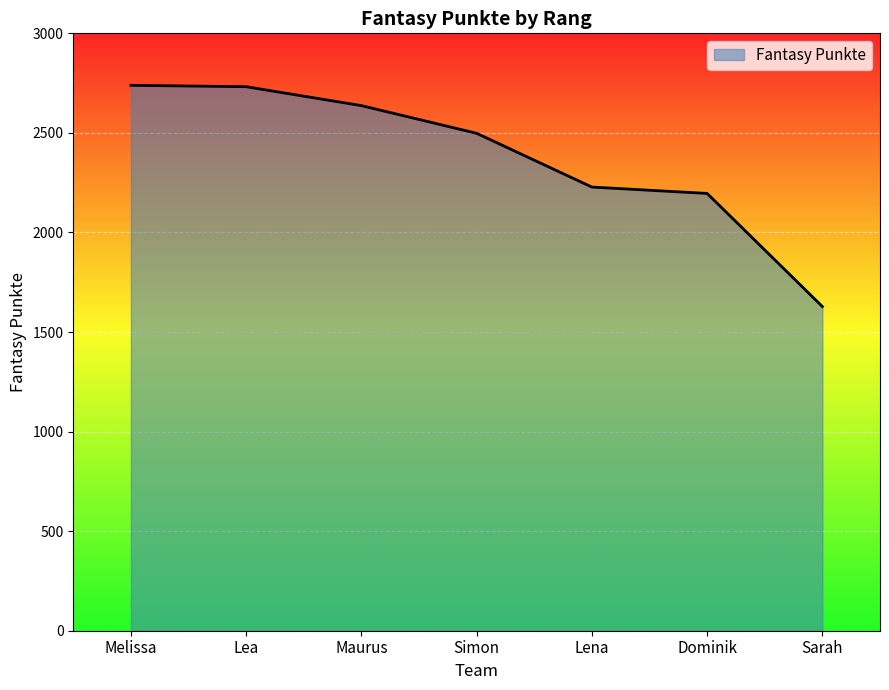

What is the difference between the maximum and second lowest values?

543